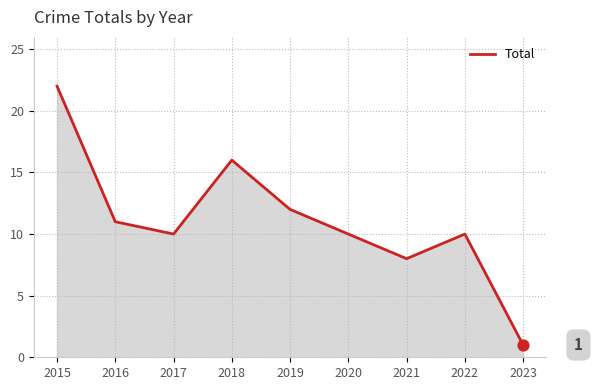

What is the change in value from 2017 to 2023?

-9